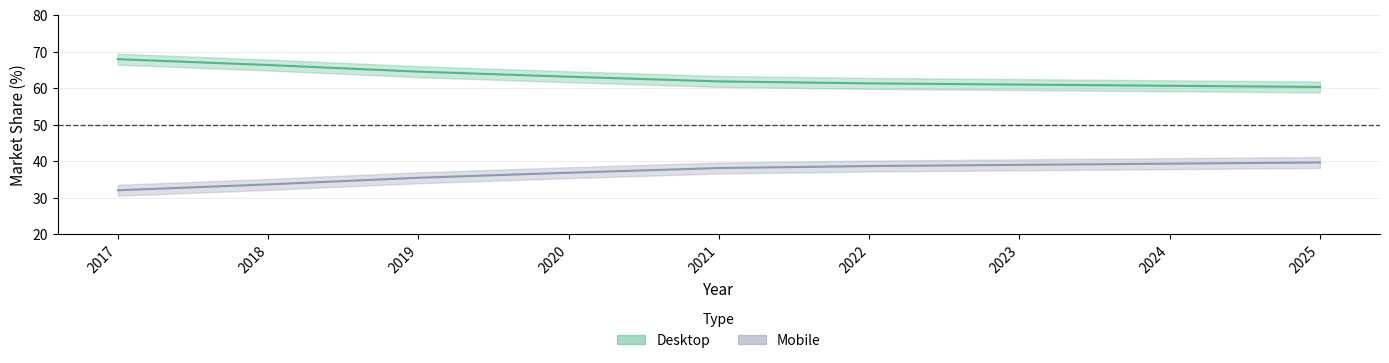

What is the sum of the Mobile values at 2022 and 2024?

78.0